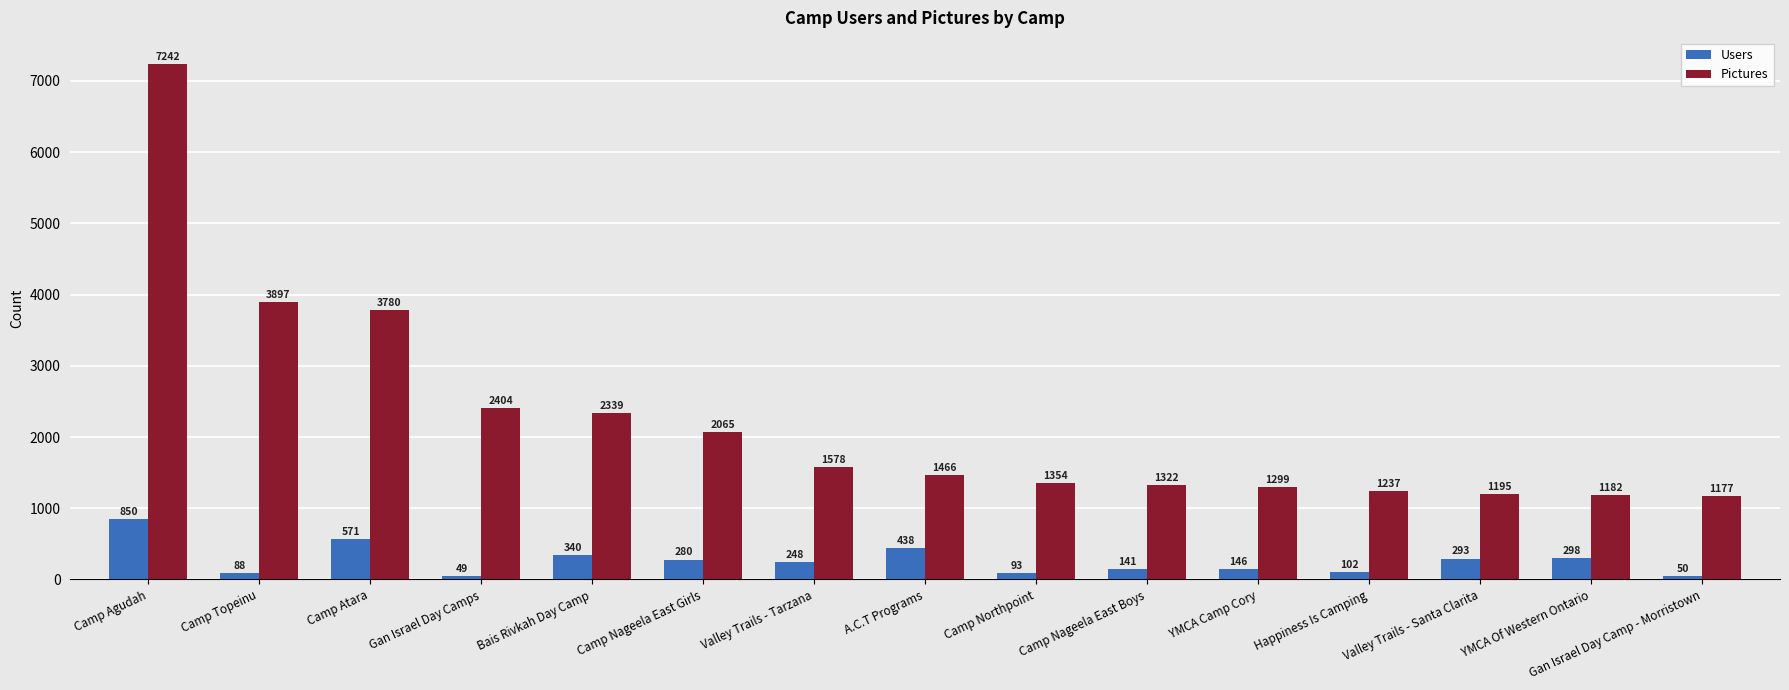

The Users series shows 438 at A.C.T Programs. True or false?

True